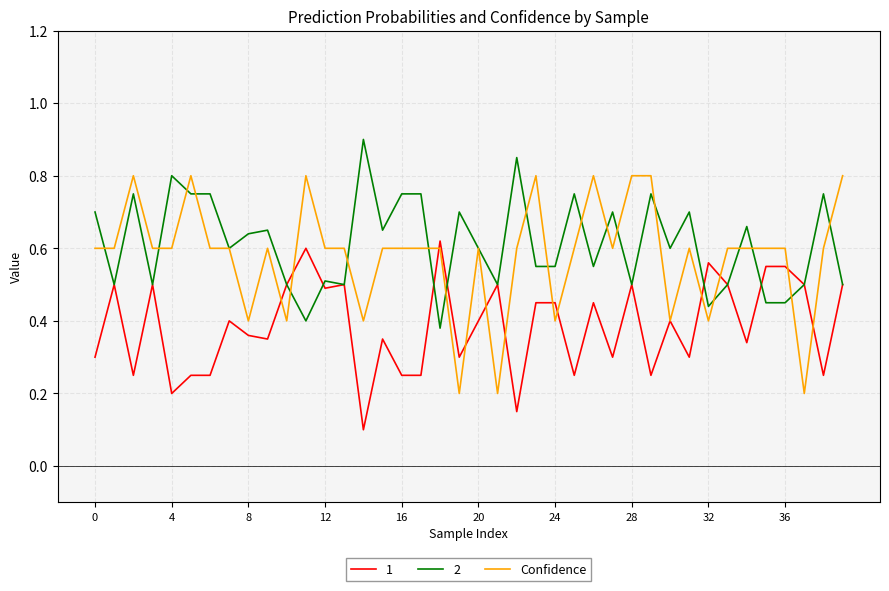

Which series has the widest spread of values?

Confidence